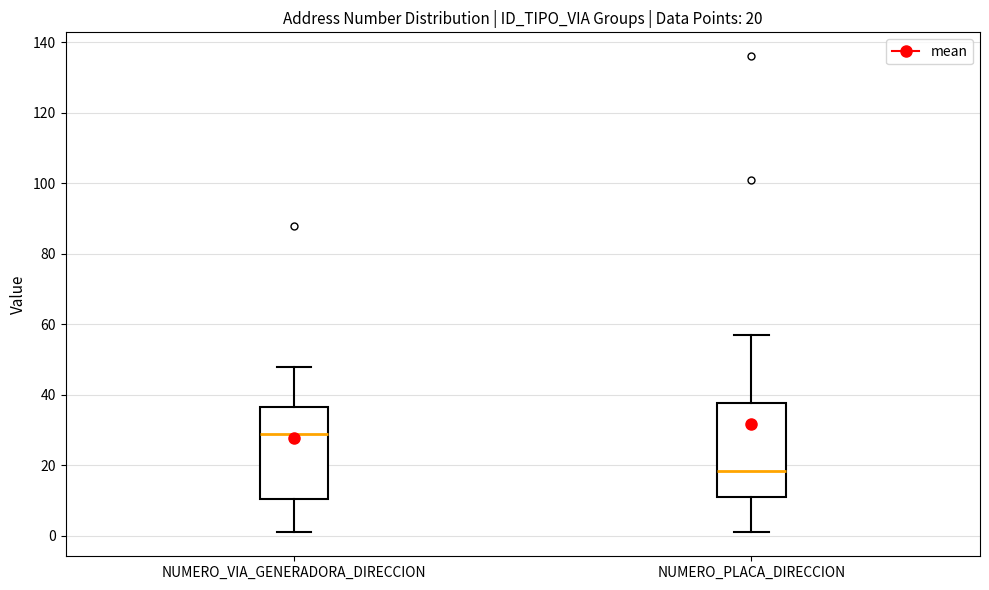

Which box's median line is the highest?

NUMERO_VIA_GENERADORA_DIRECCION